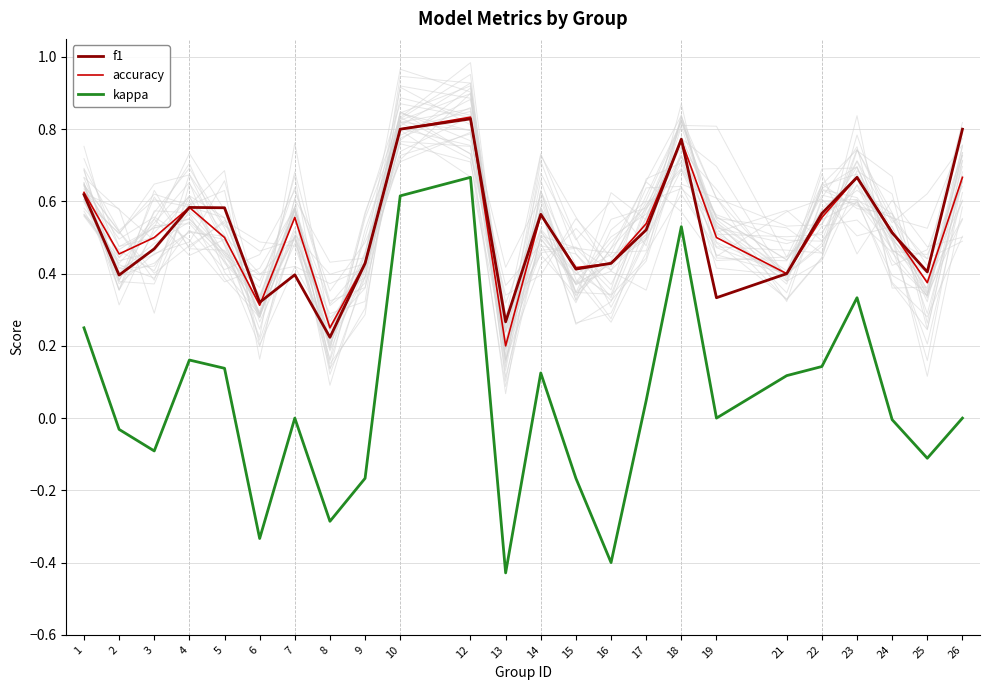

What is the difference between the second highest and second lowest values in the f1 series?

0.5